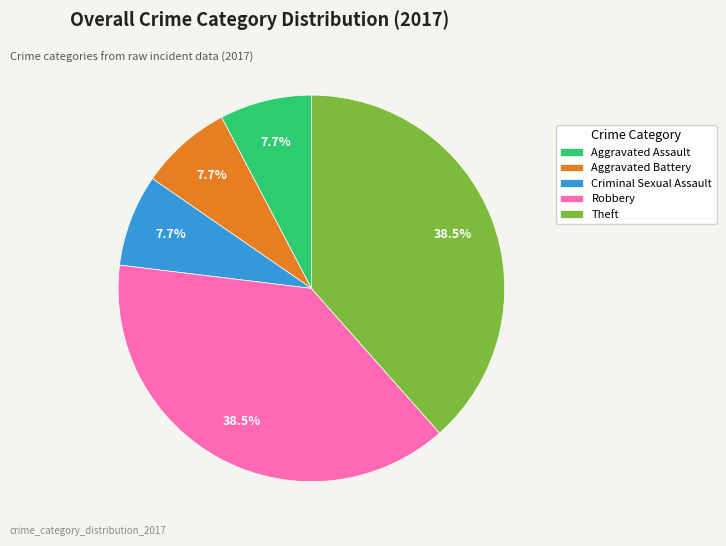

Does Aggravated Battery account for over 50% of the chart?

No